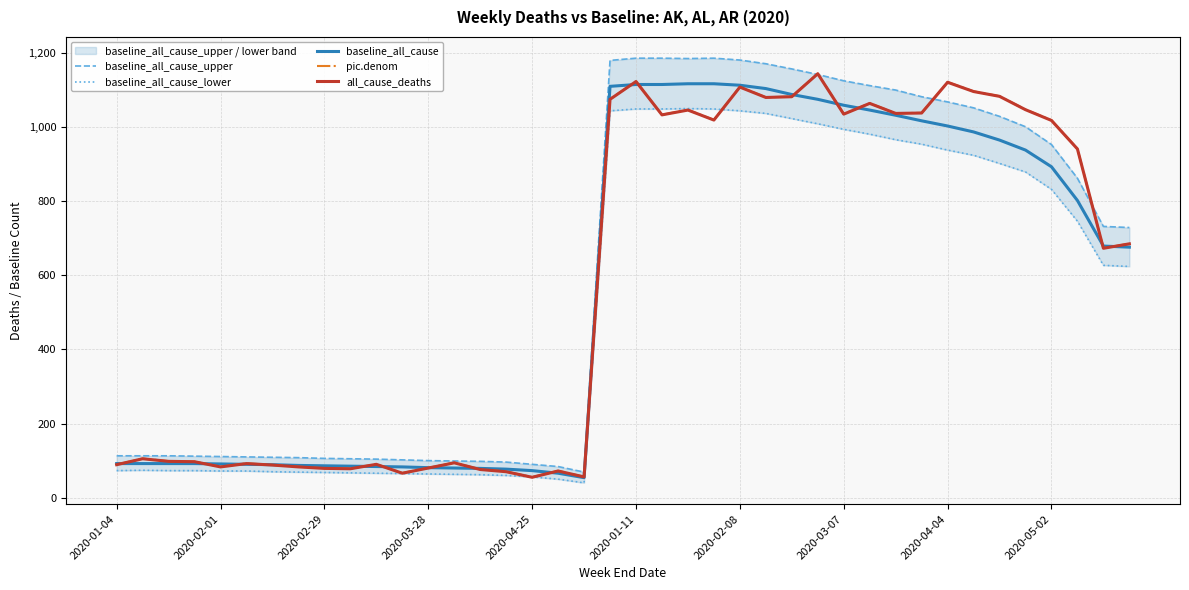

What is the difference between the maximum and minimum values in the baseline_all_cause_upper series?

1117.0